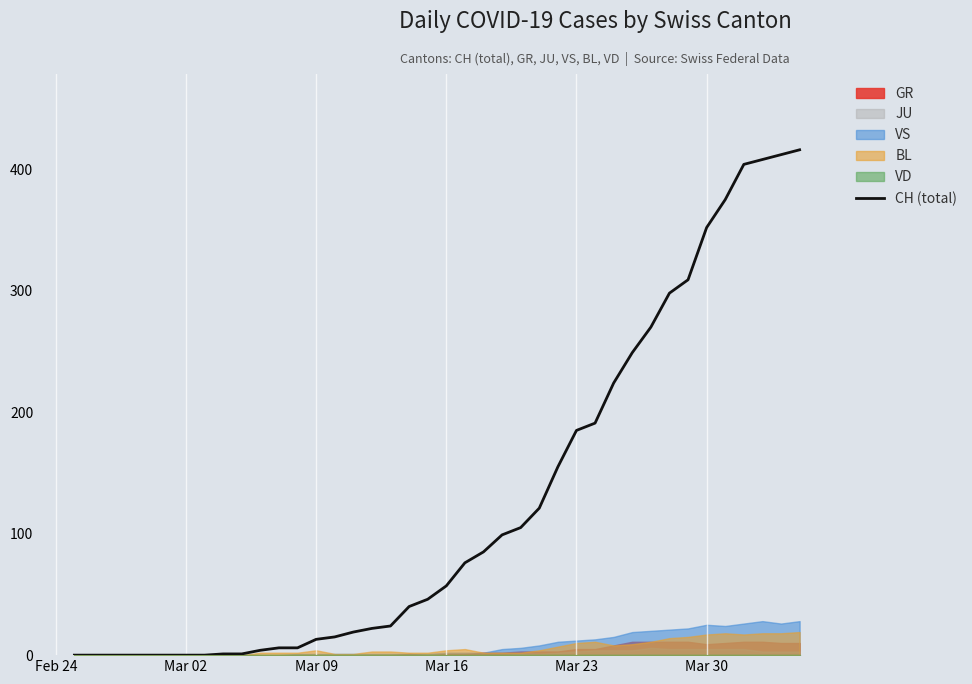

Does the chart display data point markers on the line(s)?

No